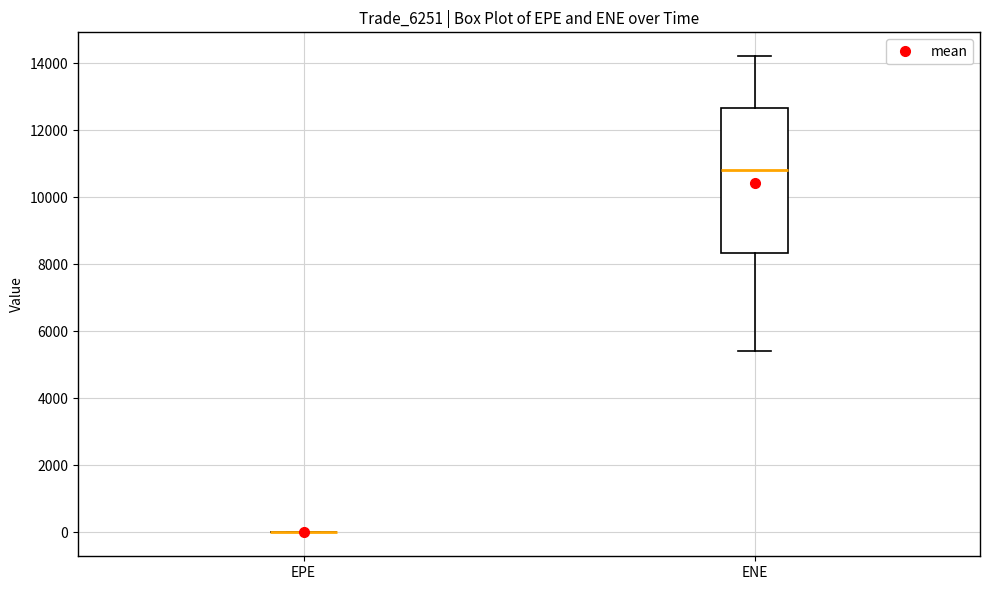

Reading left to right, read every box against the y-axis: the position of its median line, the range the box covers, and the ends of its whiskers. The values are not printed on the chart, so give them approximately, as read against the axis.

EPE: box collapsed to a line at 0, whiskers 0 to 0
ENE: median 10800, box 8400 to 12600, whiskers 5400 to 14200